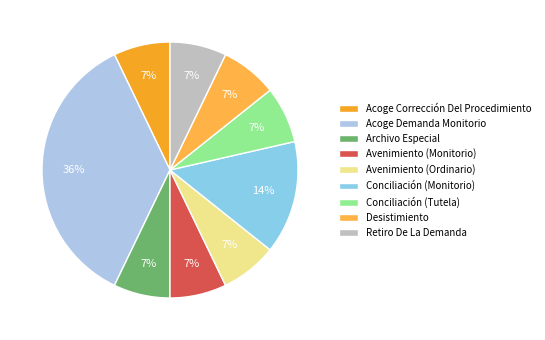

Which slice is the smallest?

Acoge Corrección Del Procedimiento